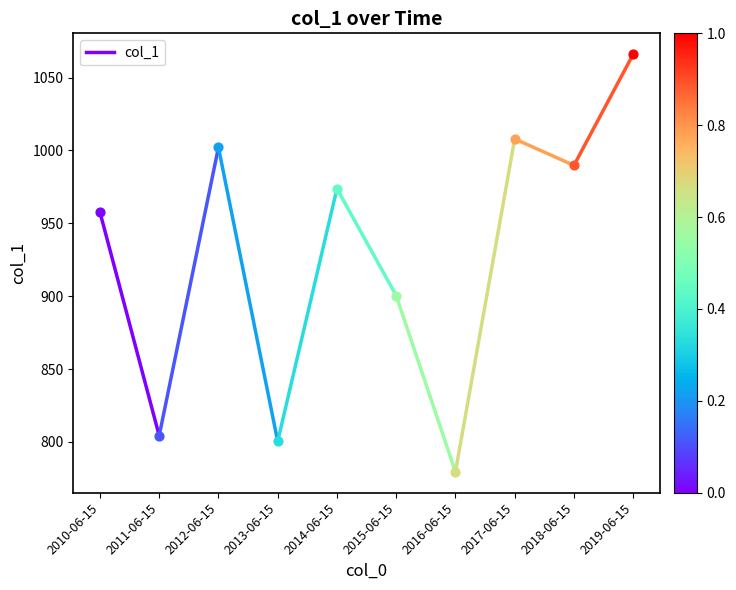

Between 2010-06-15 and 2011-06-15, which is larger?

2010-06-15